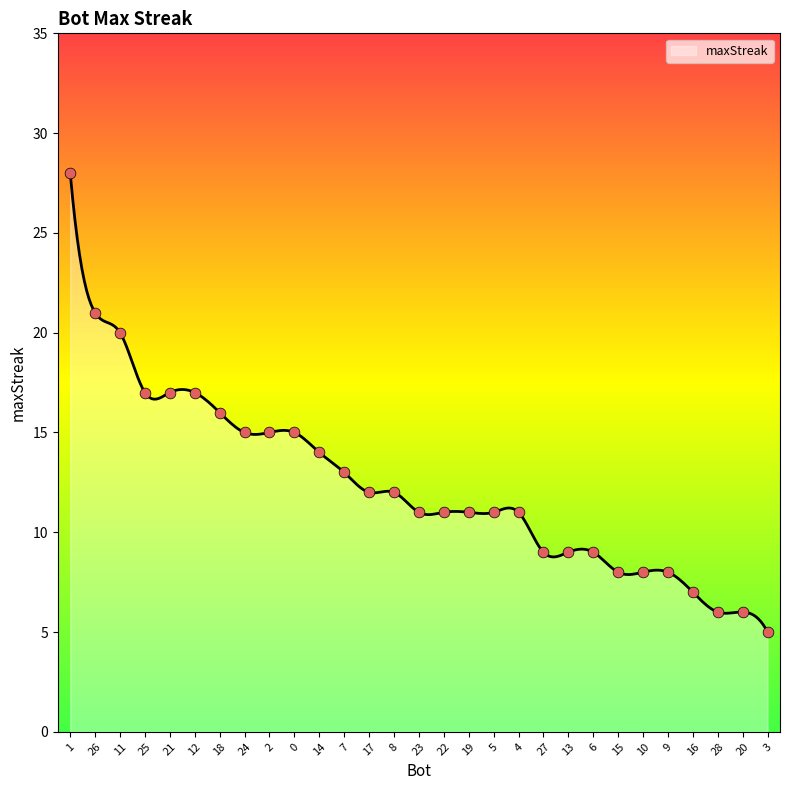

What is the ratio of the value at 8 to the value at 3?

2.4